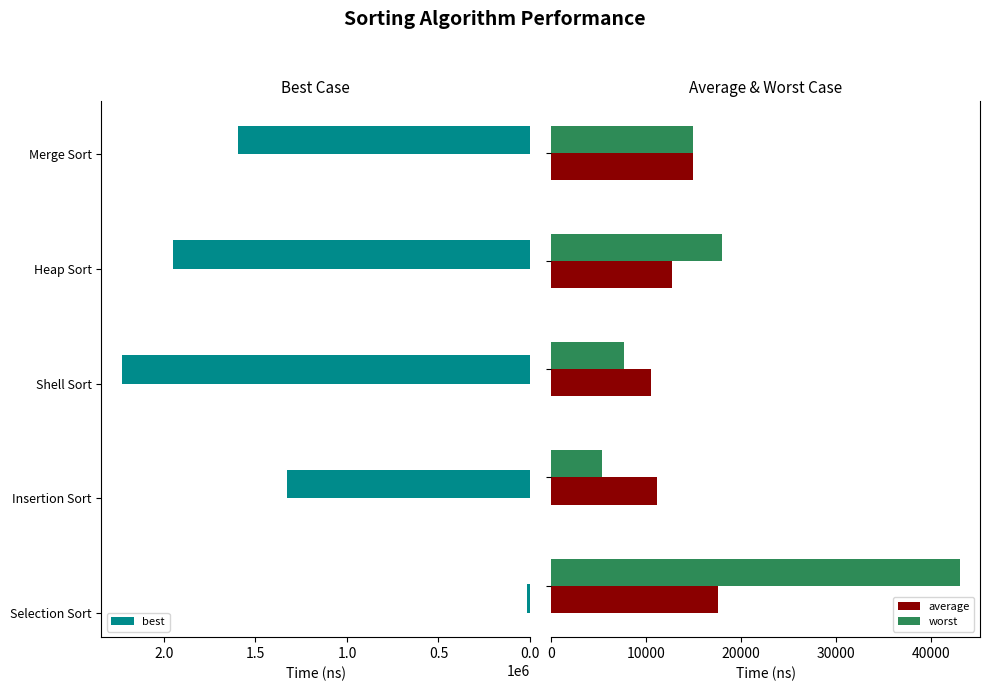

Is the value of worst at 1.0 greater than the value of average at 1.0?

No